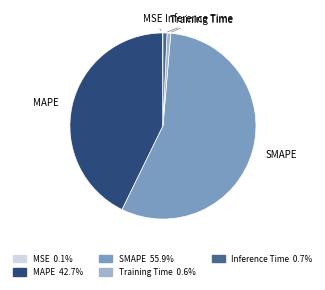

Between Inference Time and MAPE, which is larger?

MAPE